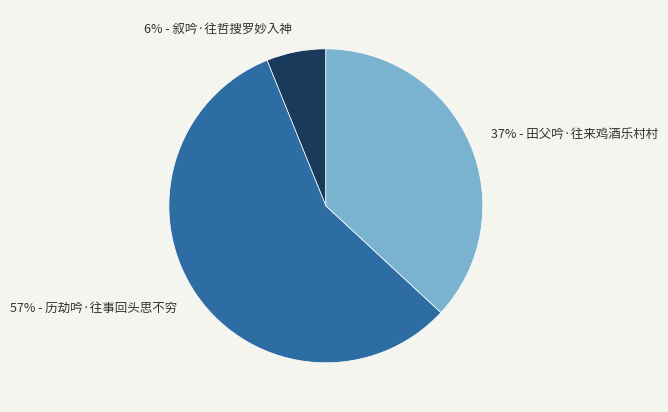

Is there any slice that represents more than half of the pie?

Yes